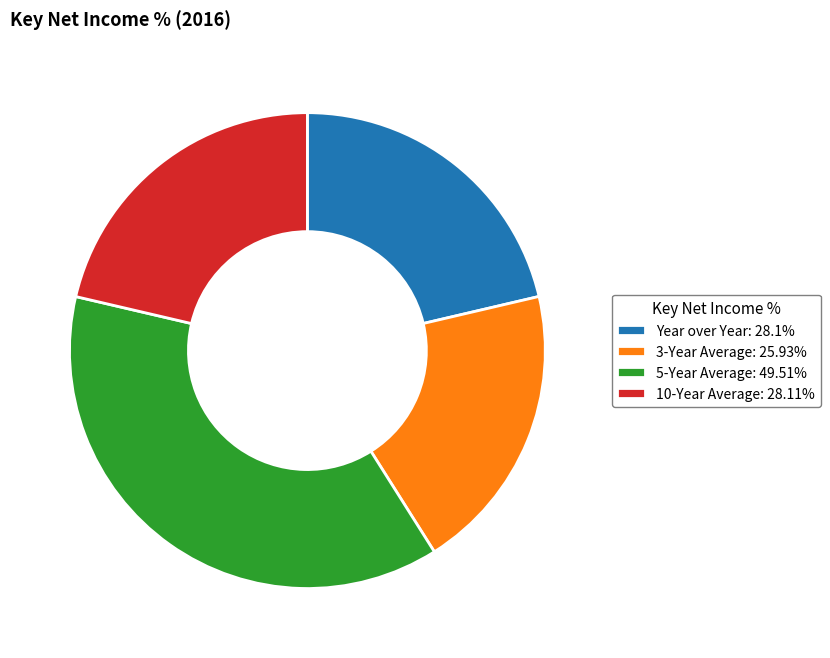

Which category has the biggest portion of the pie?

5-Year Average